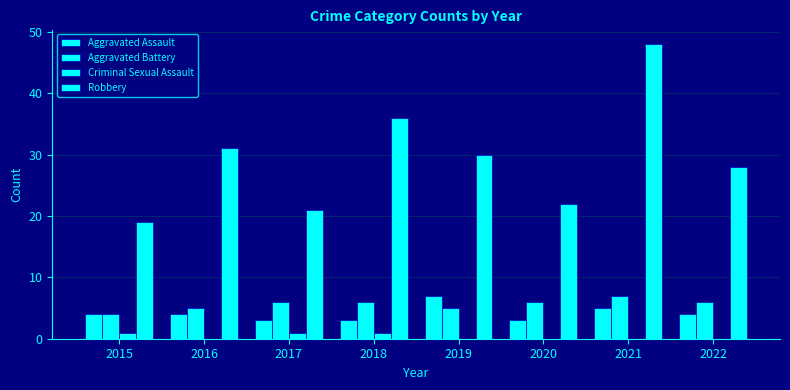

How many groups of bars are there?

8